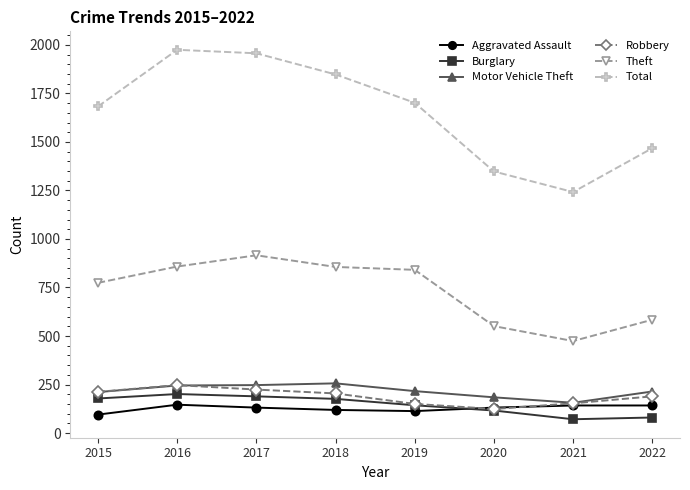

What is the spread (max minus min) of values at 2015?

1588